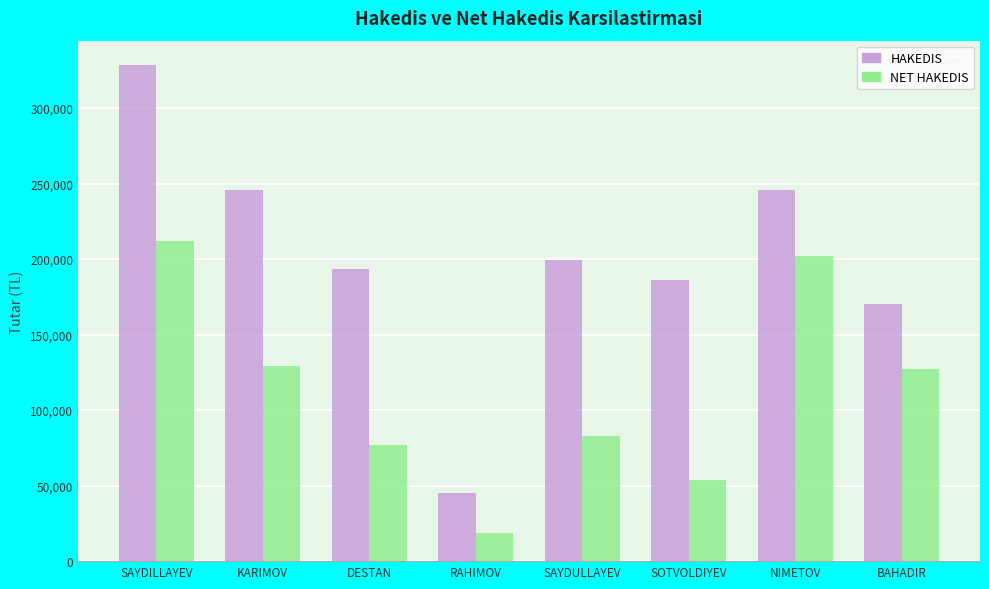

Where does the NET HAKEDIS series first go above 126907?

SAYDILLAYEV